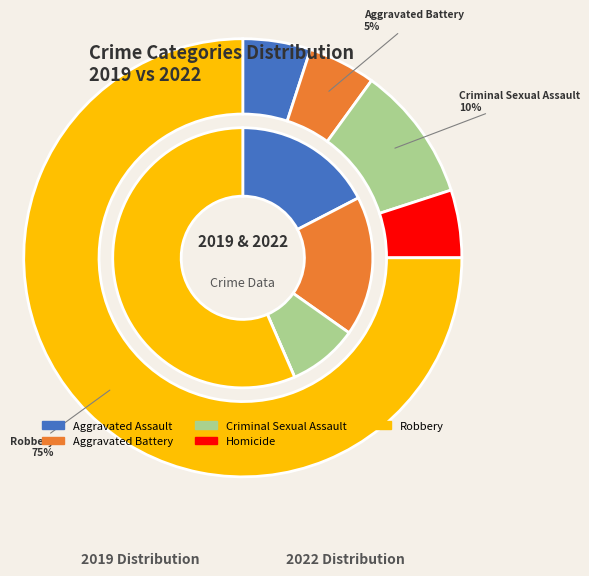

Do 3 and values_2019 together represent more than half of the pie?

No